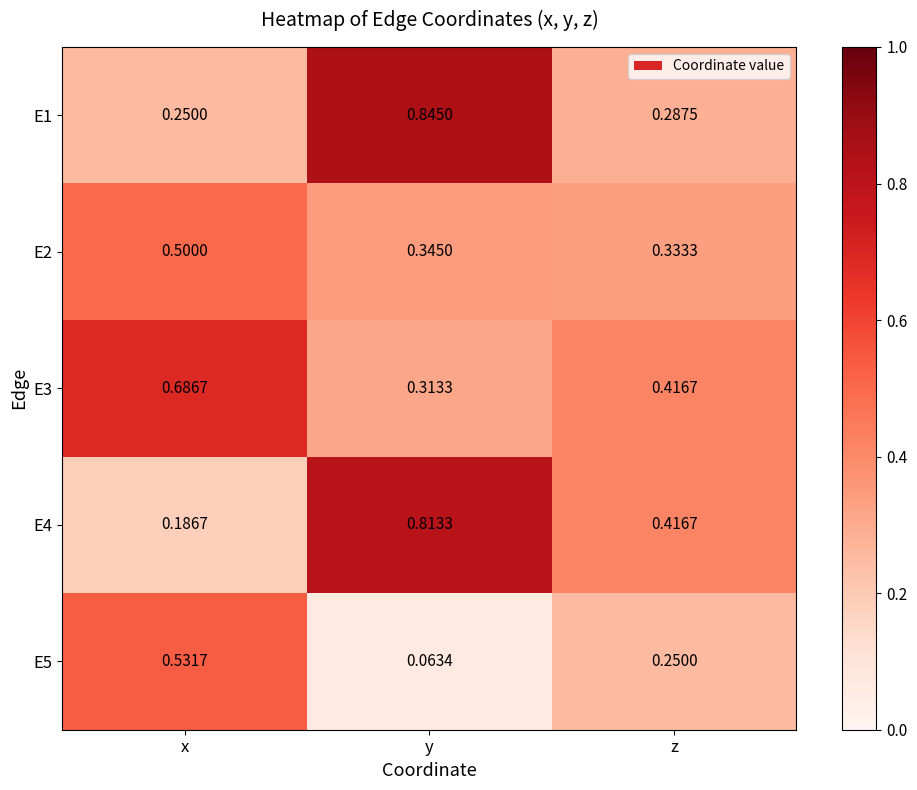

How many series are shown in this chart?

5